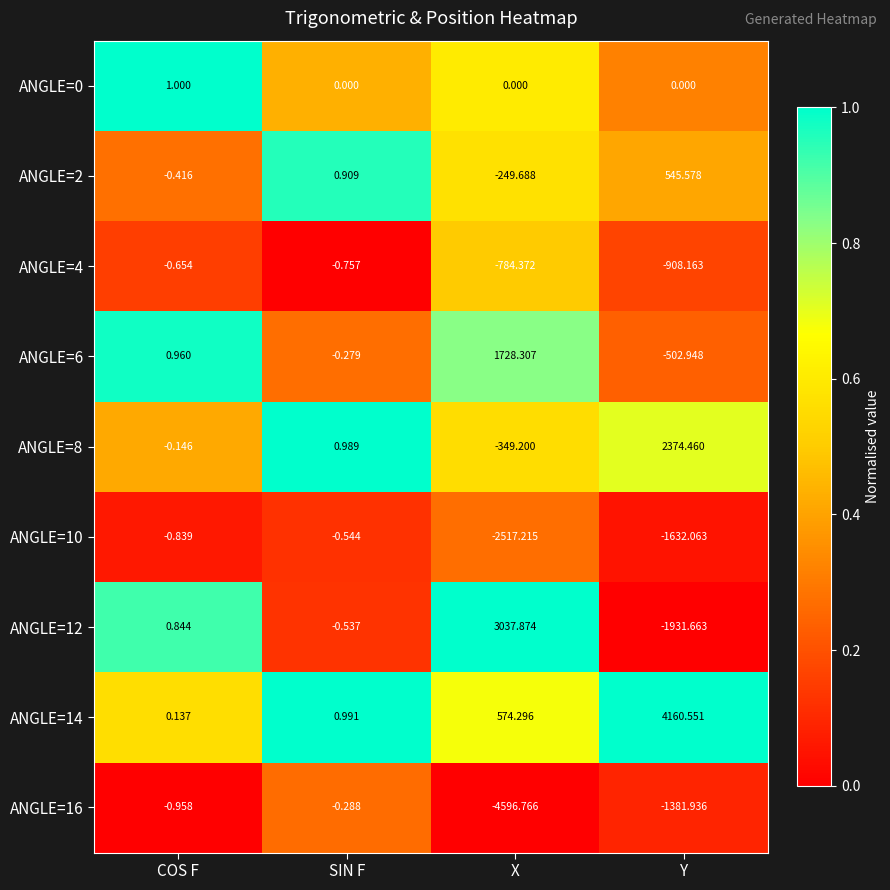

At which label does ANGLE=4 reach its minimum?

Y